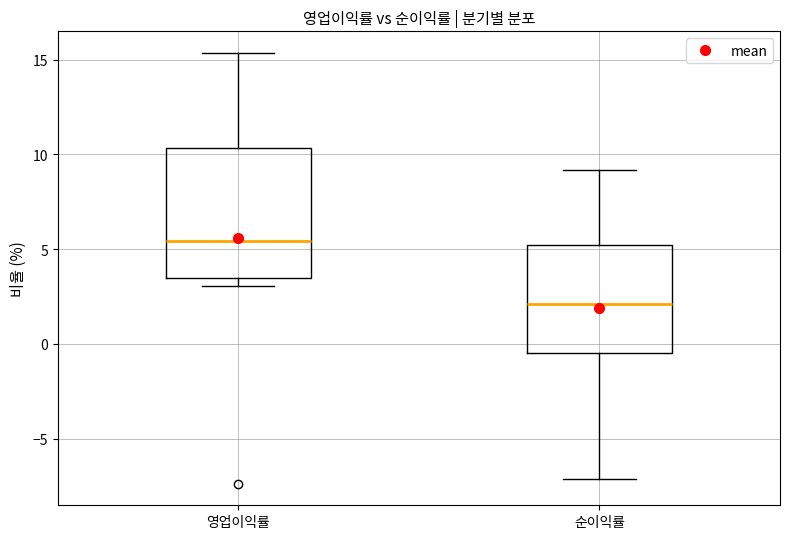

Which box's median line is the lowest?

순이익률